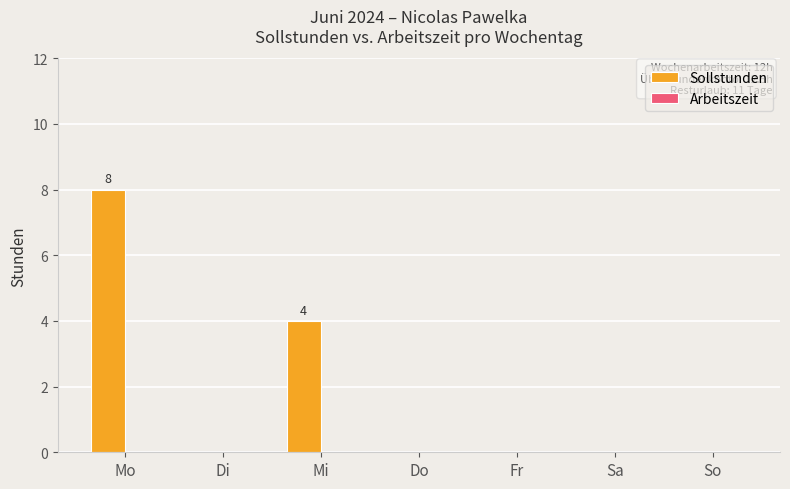

Read the value at Mo.

8